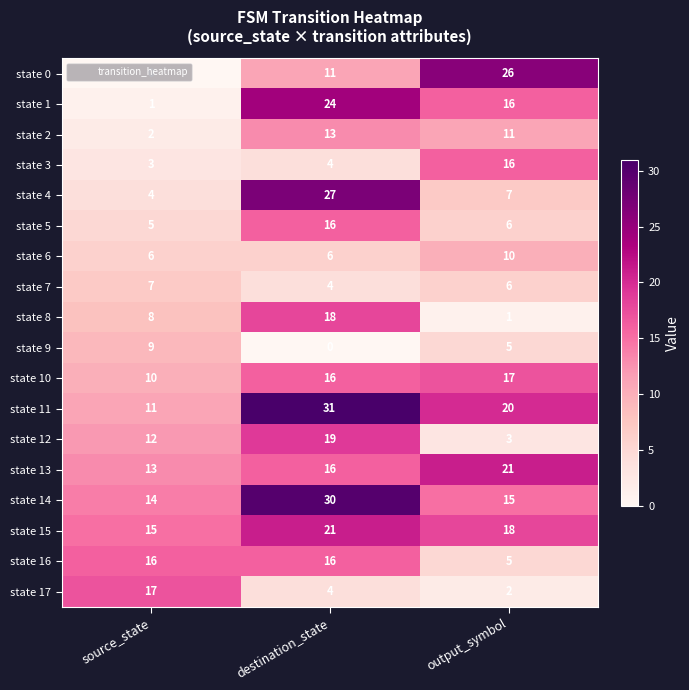

Which series has the largest total across all categories?

state 11